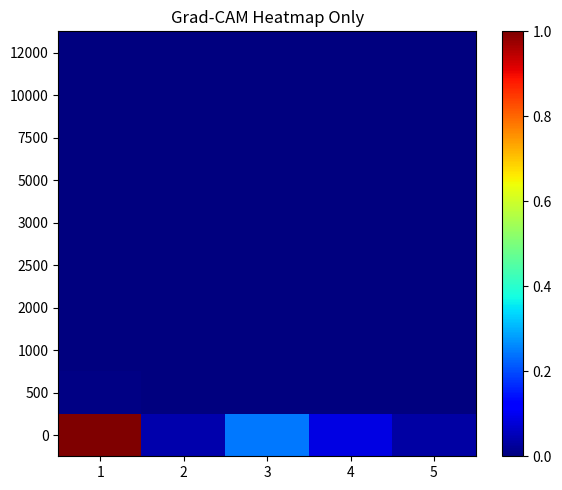

Reading left to right, what are all the values shown in this chart?

0: 1=1.0	2=0.0	3=0.2	4=0.1	5=0.0
500: 1=0.0	2=0.0	3=0.0	4=0.0	5=0.0
1000: 1=0.0	2=0.0	3=0.0	4=0.0	5=0.0
2000: 1=0.0	2=0.0	3=0.0	4=0.0	5=0.0
2500: 1=0.0	2=0.0	3=0.0	4=0.0	5=0.0
3000: 1=0.0	2=0.0	3=0.0	4=0.0	5=0.0
5000: 1=0.0	2=0.0	3=0.0	4=0.0	5=0.0
7500: 1=0.0	2=0.0	3=0.0	4=0.0	5=0.0
10000: 1=0.0	2=0.0	3=0.0	4=0.0	5=0.0
12000: 1=0.0	2=0.0	3=0.0	4=0.0	5=0.0